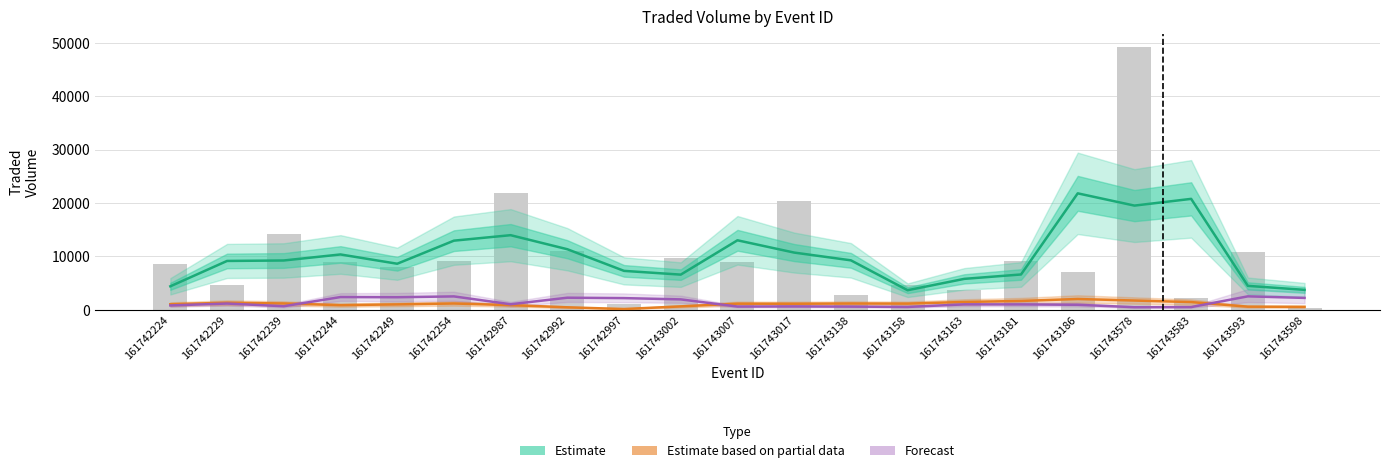

Reading left to right, list all the values displayed in this chart.

Estimate (PPTRADEDVOL): 161742224=4380.0	161742229=9131.9	161742239=9218.4	161742244=10348.0	161742249=8608.2	161742254=12934.2	161742987=13961.8	161742992=11328.3	161742997=7271.0	161743002=6567.8	161743007=13002.3	161743017=10700.4	161743138=9247.0	161743158=3643.5	161743163=5773.4	161743181=6596.2	161743186=21804.3	161743578=19507.4	161743583=20768.5	161743593=4460.5	161743598=3712.3
Estimate based on partial data (IPTRADEDVOL): 161742224=1019.9	161742229=1295.4	161742239=1163.1	161742244=844.3	161742249=987.4	161742254=1156.6	161742987=852.4	161742992=442.3	161742997=118.7	161743002=615.1	161743007=1120.5	161743017=1107.8	161743138=1149.1	161743158=1130.0	161743163=1444.9	161743181=1633.4	161743186=1999.5	161743578=1711.9	161743583=1422.3	161743593=562.6	161743598=532.3
Forecast (BSP/PPWAP): 161742224=791.6	161742229=1147.0	161742239=642.1	161742244=2363.6	161742249=2330.2	161742254=2485.4	161742987=1014.6	161742992=2242.1	161742997=2163.7	161743002=1927.1	161743007=579.6	161743017=601.9	161743138=571.7	161743158=511.1	161743163=991.6	161743181=983.0	161743186=912.6	161743578=462.9	161743583=486.2	161743593=2496.0	161743598=2201.9
PPTRADEDVOL: 161742224=8585.6	161742229=4554.4	161742239=14255.7	161742244=8845.2	161742249=7943.2	161742254=9036.1	161742987=21823.3	161742992=11025.8	161742997=1135.9	161743002=9651.3	161743007=8916.4	161743017=20439.1	161743138=2745.6	161743158=4556.3	161743163=3628.7	161743181=9135.3	161743186=7024.5	161743578=49253.2	161743583=2244.6	161743593=10807.9	161743598=329.1